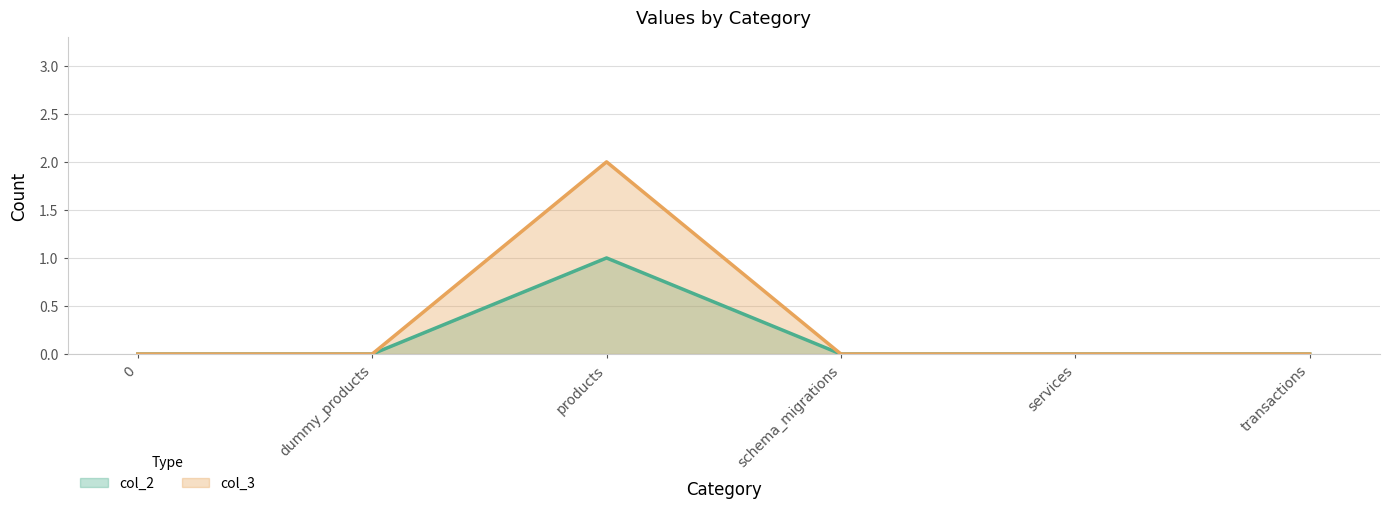

What is the difference between the maximum and second lowest values in the col_2 series?

1